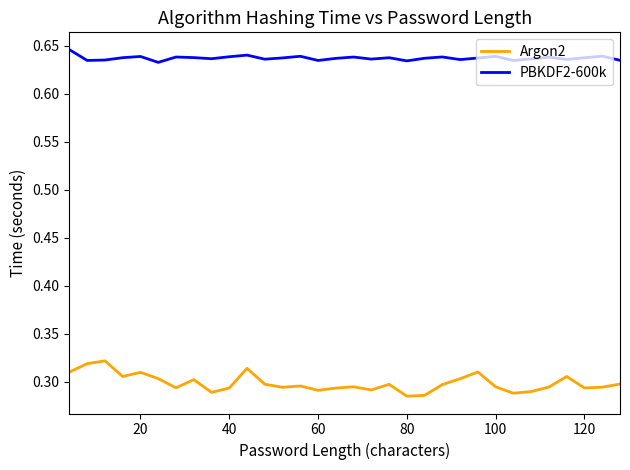

Which series has the largest total across all categories?

PBKDF2-600k